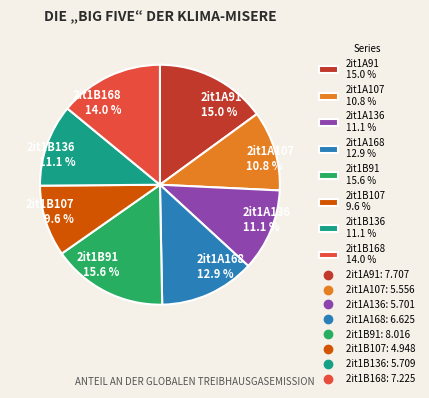

To the nearest percent, what is the combined percentage of 2it1B168 and 2it1B91?

30%